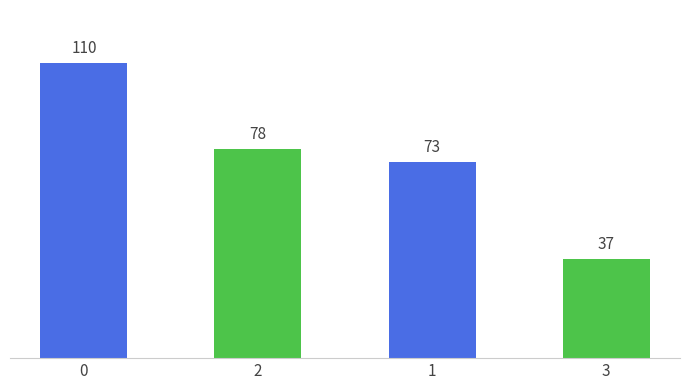

What is the ratio of the value at 1 to the value at 2?

0.9